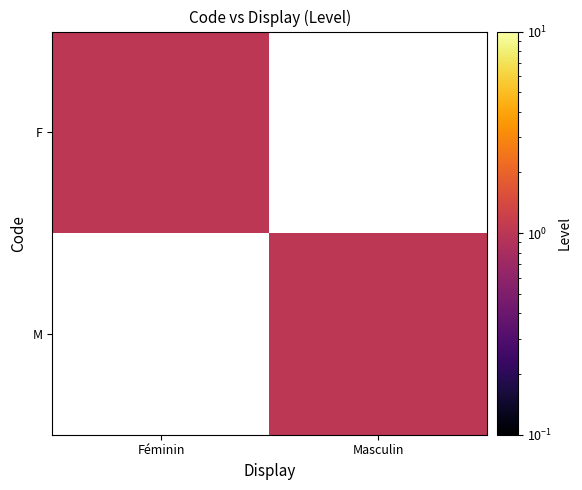

At which category does the chart reach its minimum across all series?

Masculin